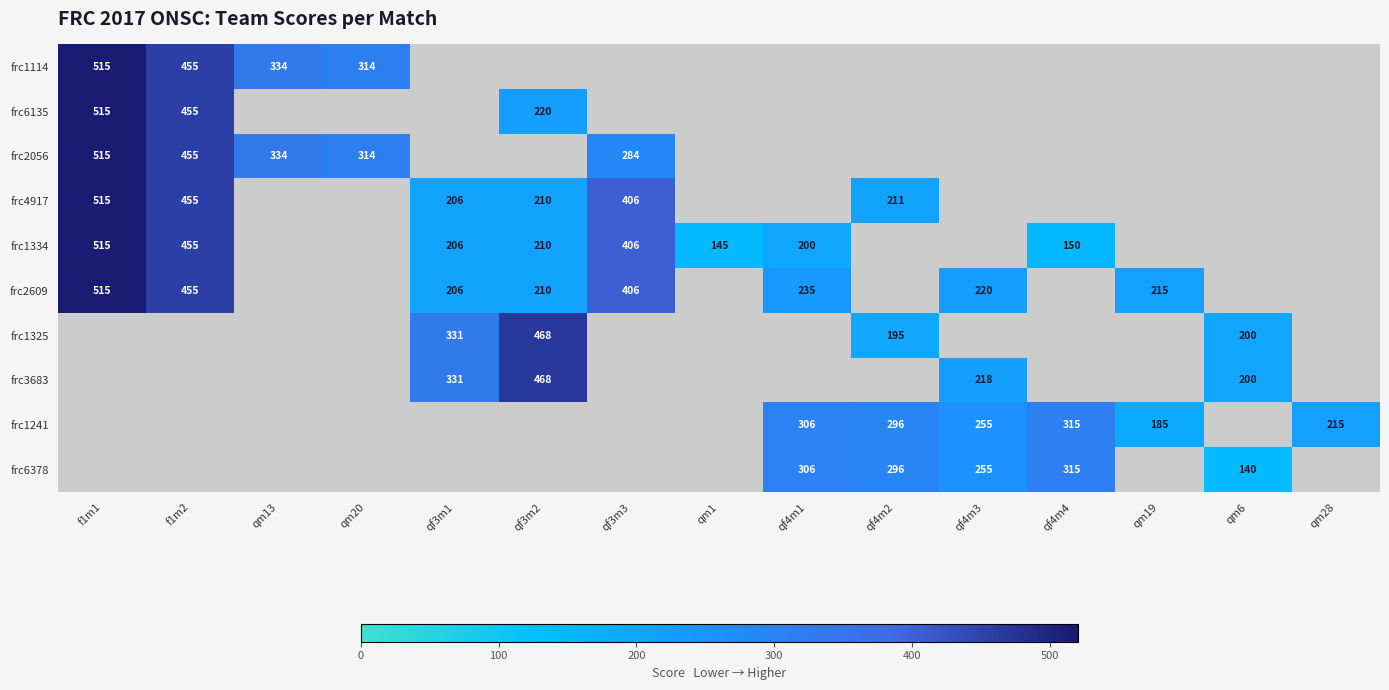

Is it true that frc1241 equals 336 at qm28?

False